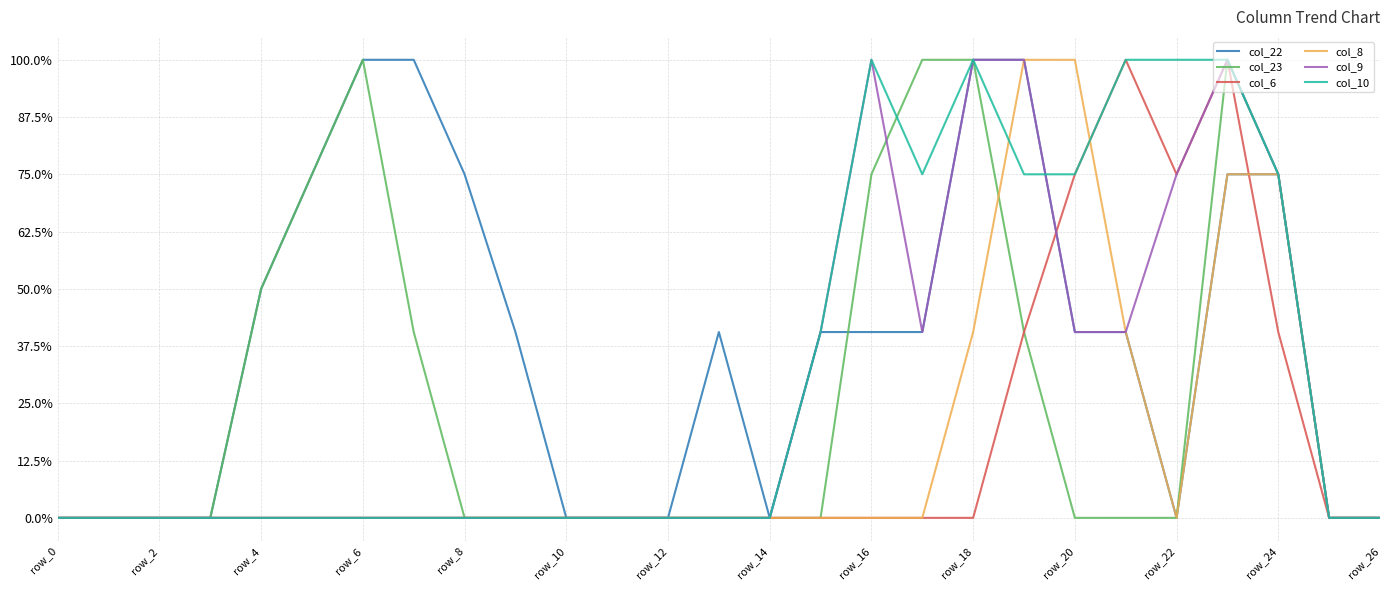

True or false: col_6 has more than 2 interior local peaks.

False